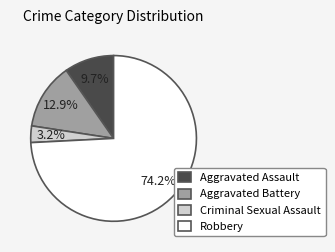

Approximately how many times larger is the value at Criminal Sexual Assault compared to Aggravated Assault?

0.3